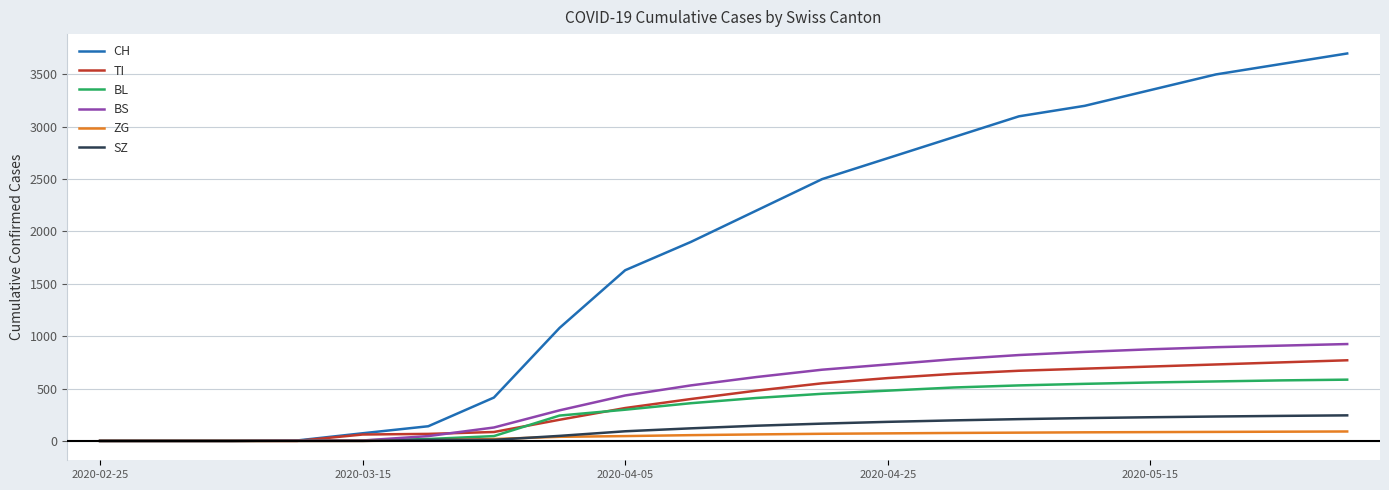

Which series has the largest range (max minus min)?

CH